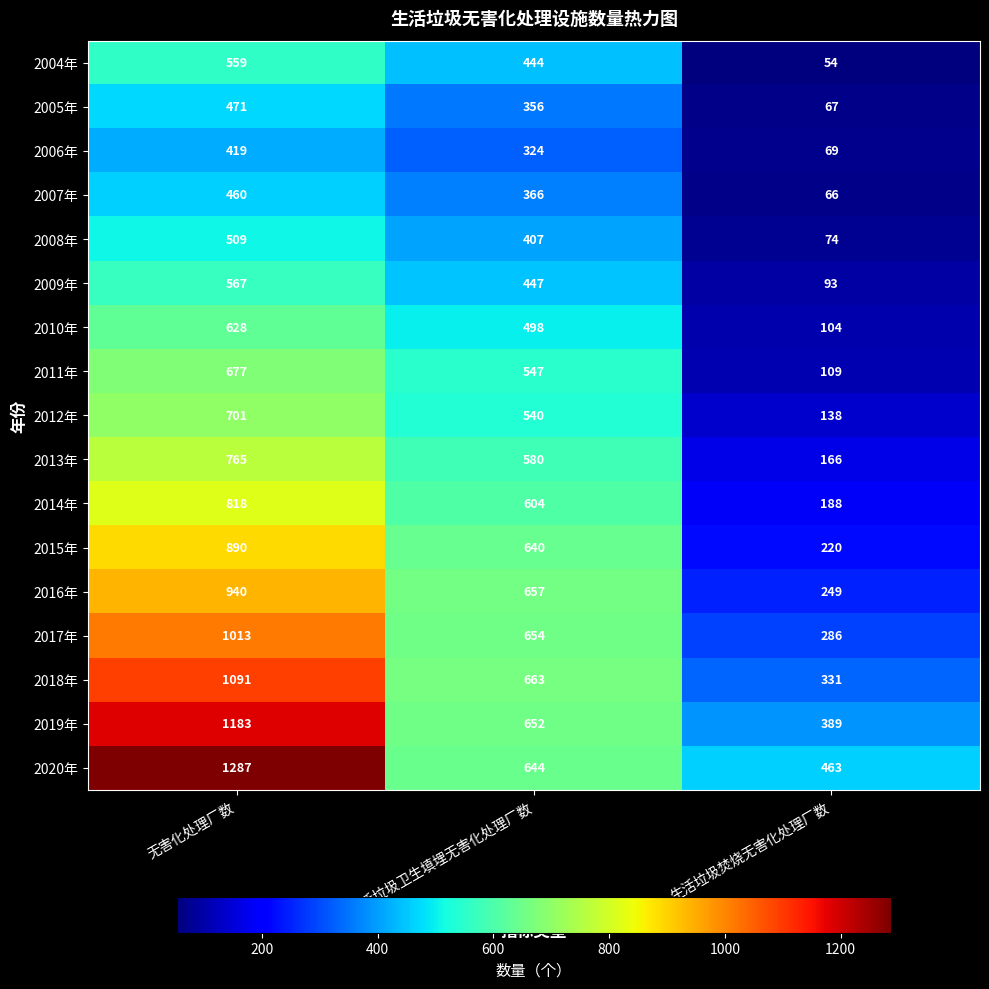

The value of 2020年 at 生活垃圾焚烧无害化处理厂数 is 463. True or false?

True